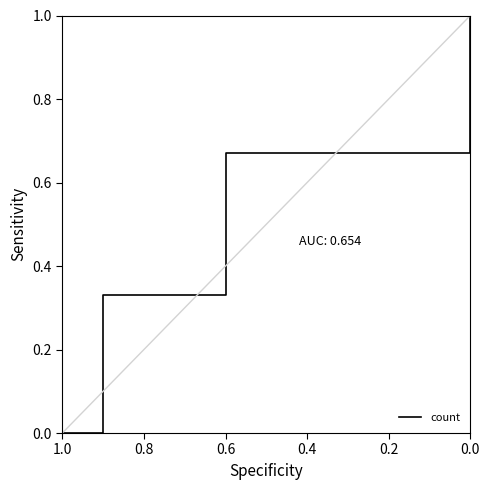

What position from the left is 1.0?

1